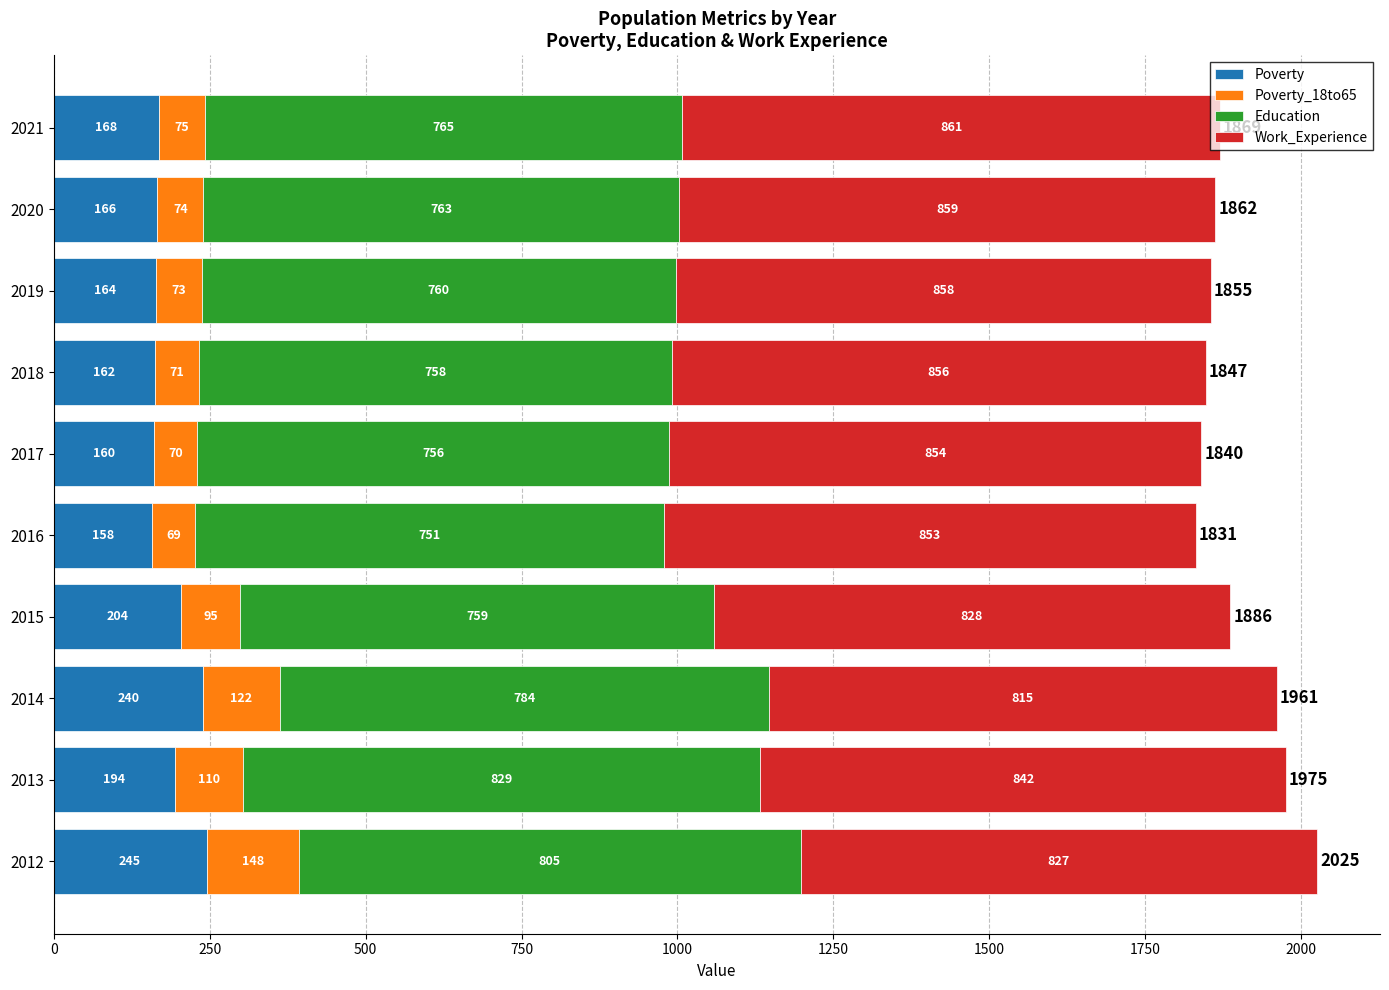

At which category is the sum across all series the highest?

2012